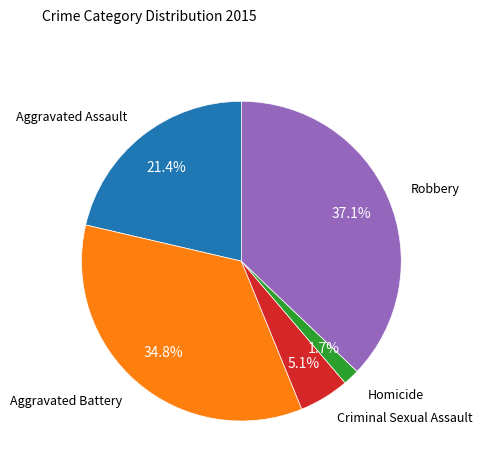

Is there any slice that represents more than half of the pie?

No